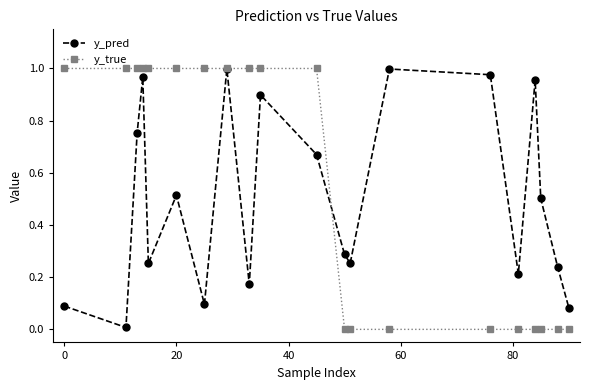

Which series has the largest total across all categories?

y_true